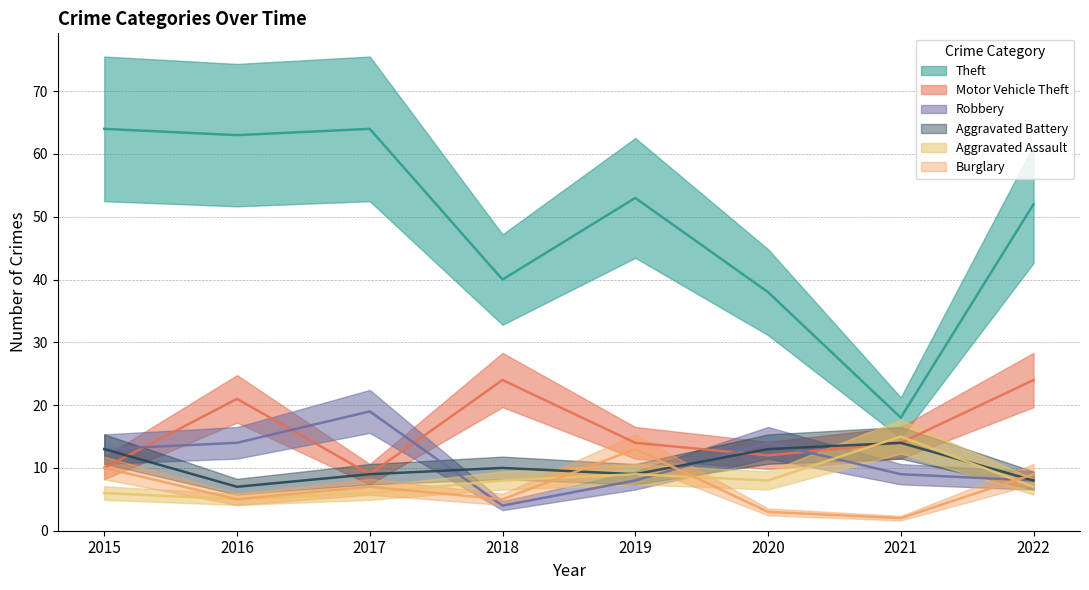

What is the value of the Theft point at the 2nd from the left?

63